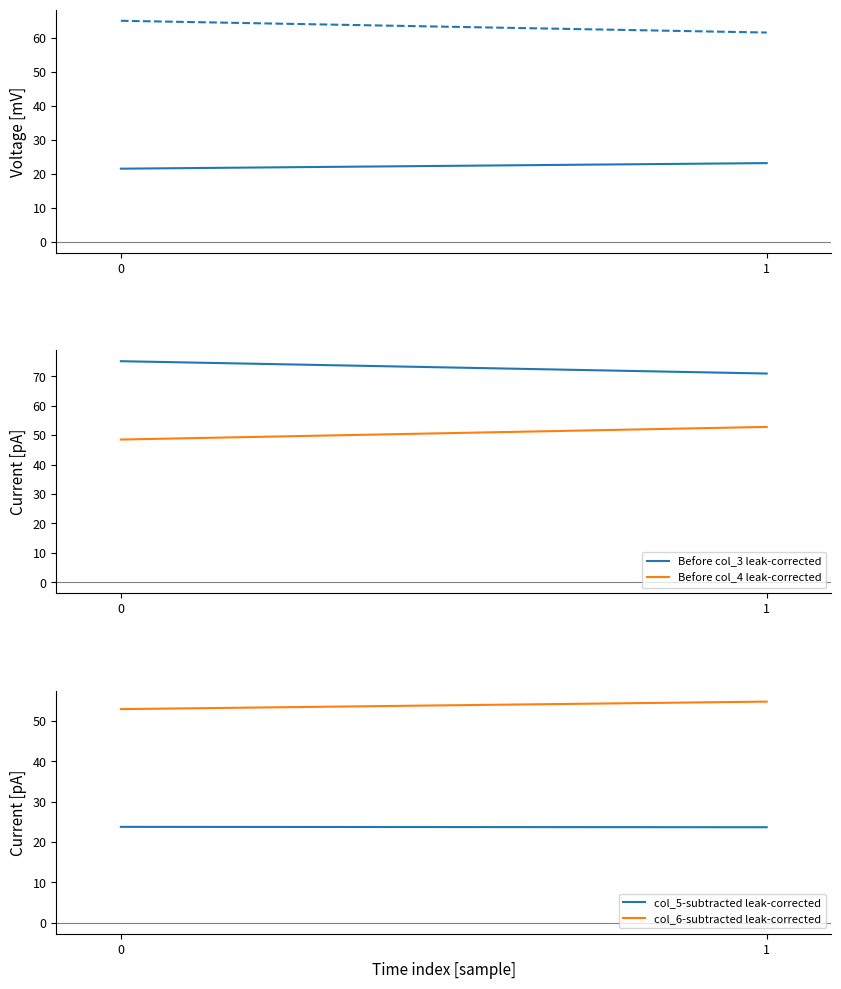

List the series in order of their peak value, highest first.

Before col_3 leak-corrected, col_2 row 0-1, col_6-subtracted leak-corrected, Before col_4 leak-corrected, col_5-subtracted leak-corrected, col_1 row 0-1